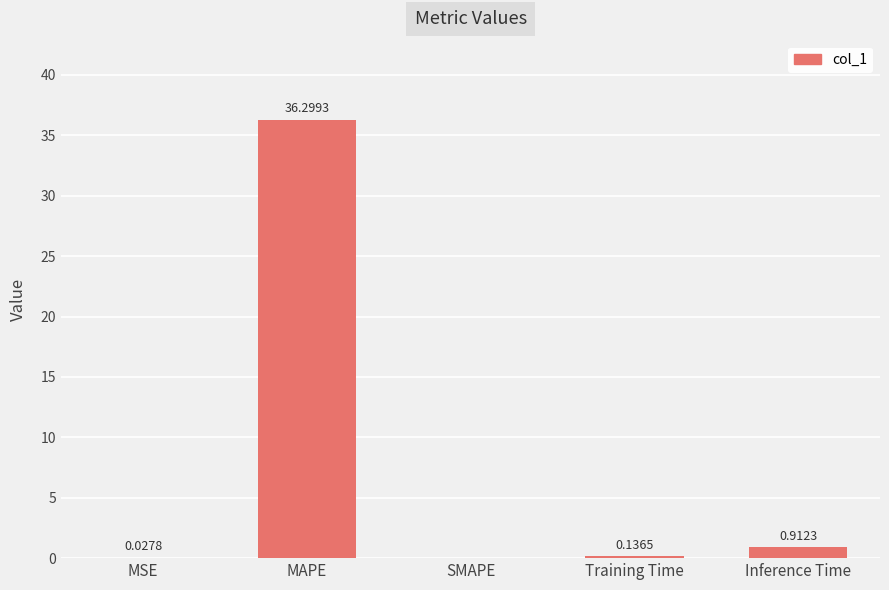

What is the change in value from MSE to Training Time?

+0.1